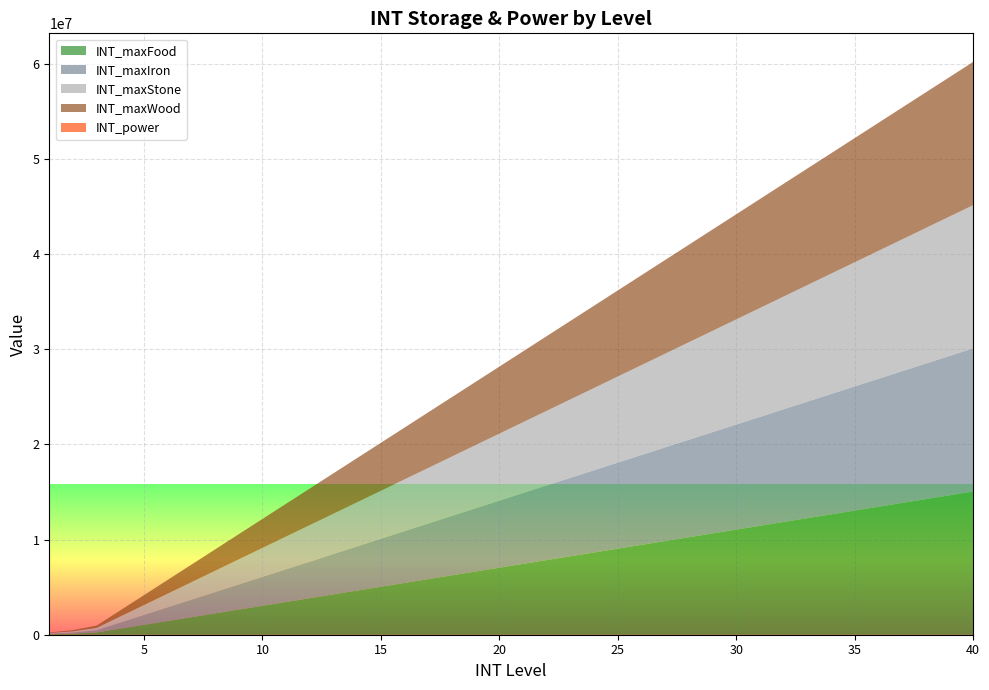

True or false: INT_maxWood has more than 2 points higher than both neighbors.

False